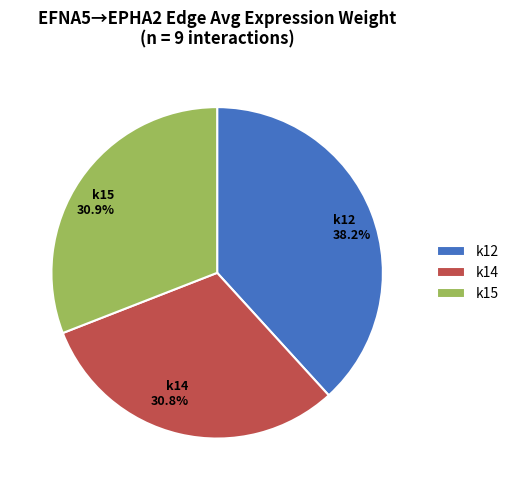

Is k15 30.9% the majority of the pie?

No